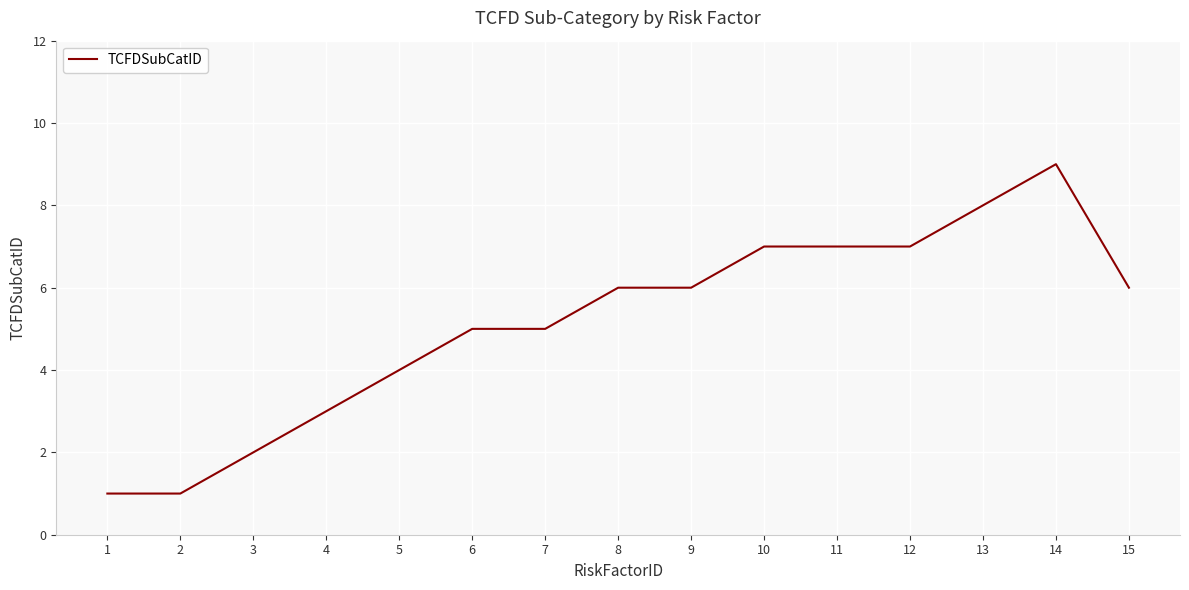

How many distinct data groups are displayed?

1